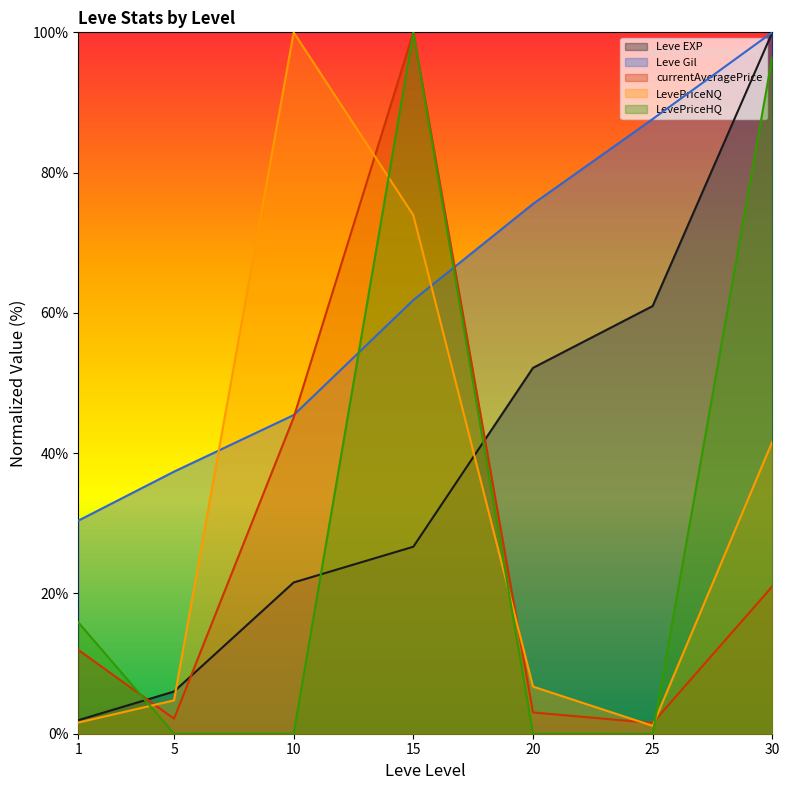

Which has a higher value, 5 or 25?

25